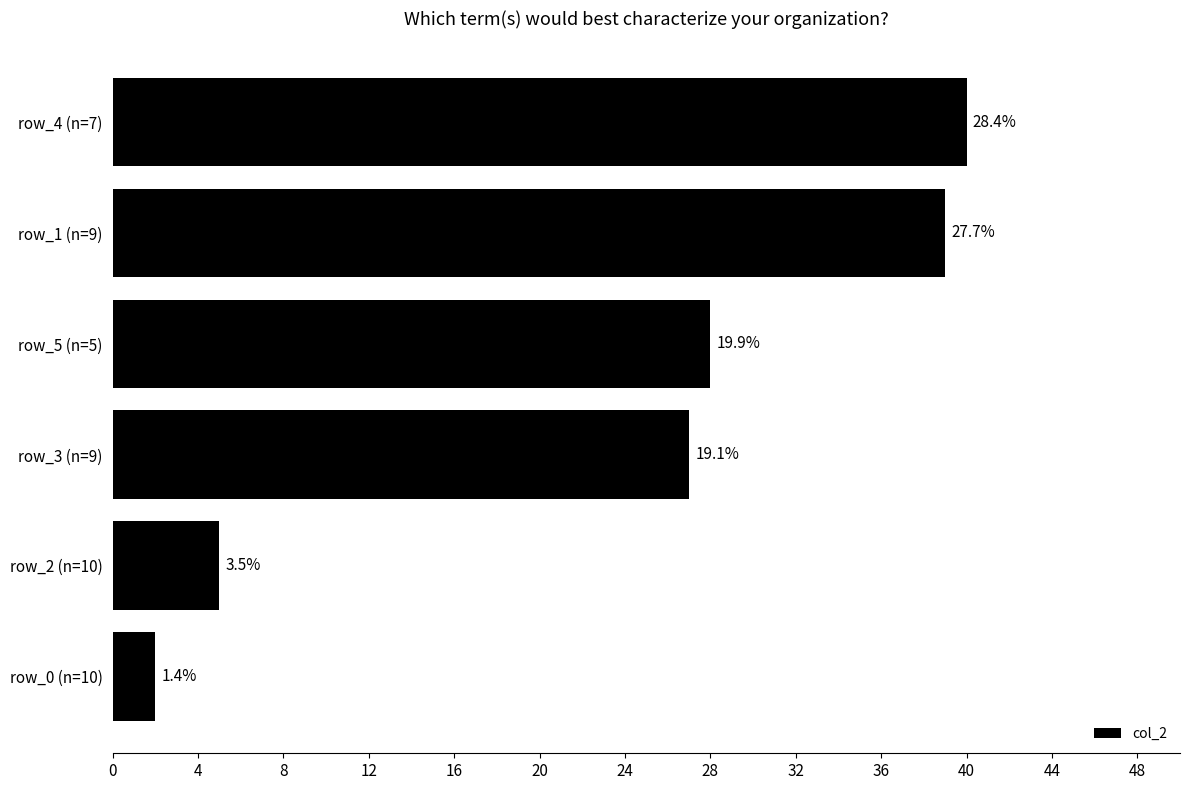

How many bars are there in total?

6